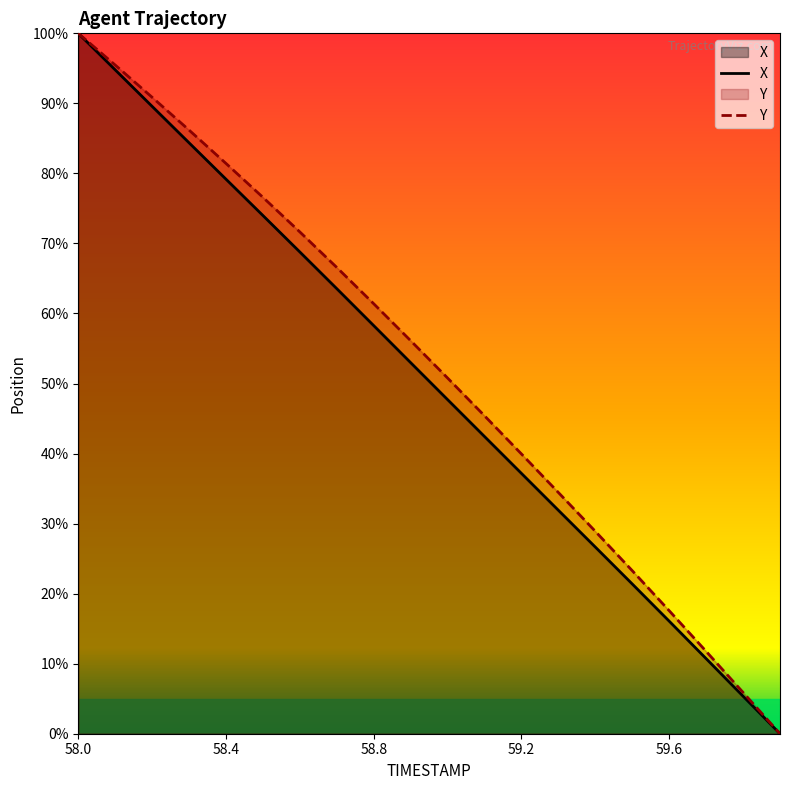

Which category has the highest value across all series?

58.0